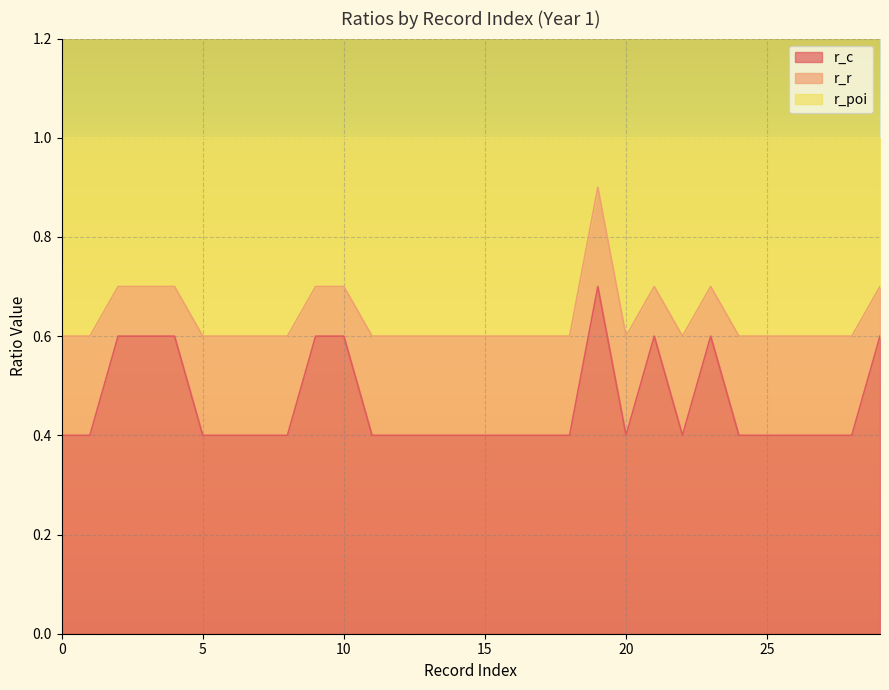

What is the difference between the highest and lowest values at 9?

0.1